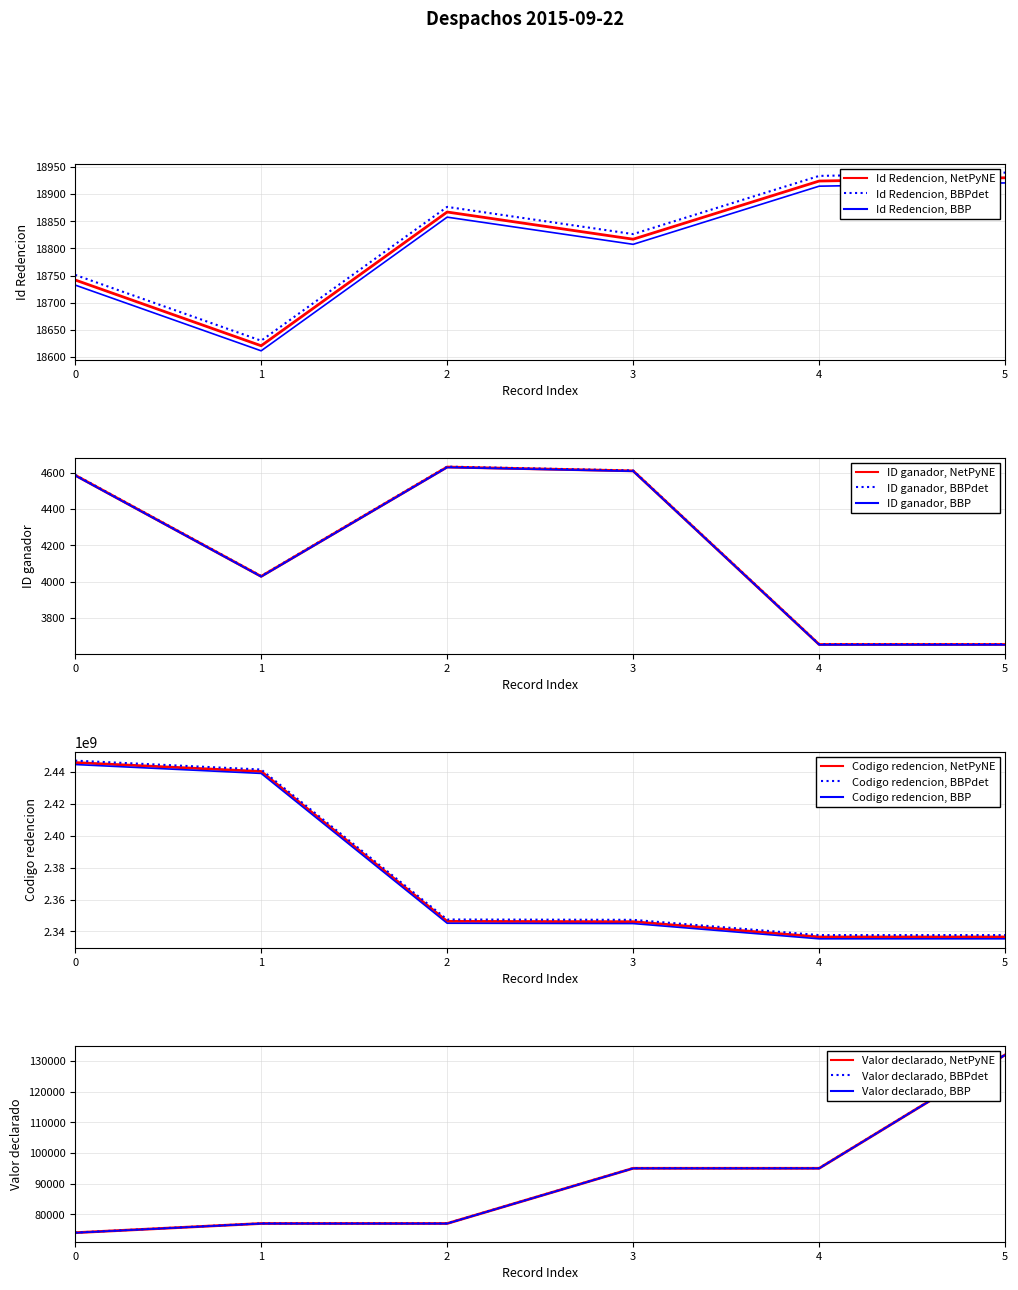

What is the difference between the second highest and second lowest values in the ID ganador series?

956.0